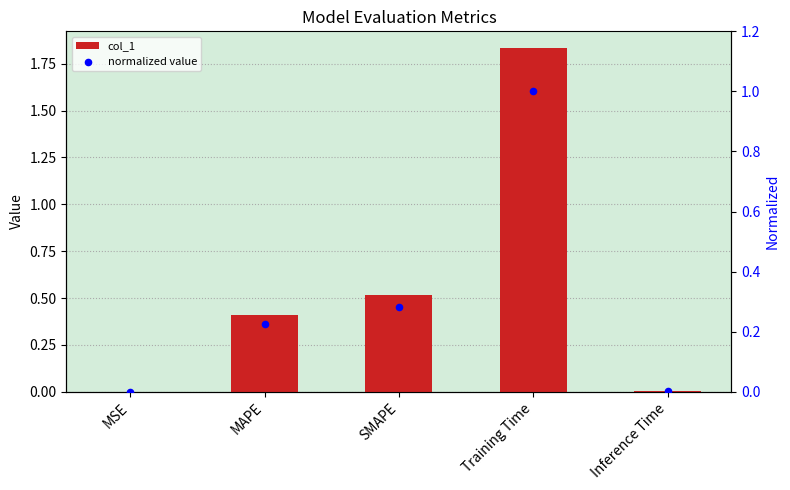

What are all the series names shown in the legend?

col_1, normalized value